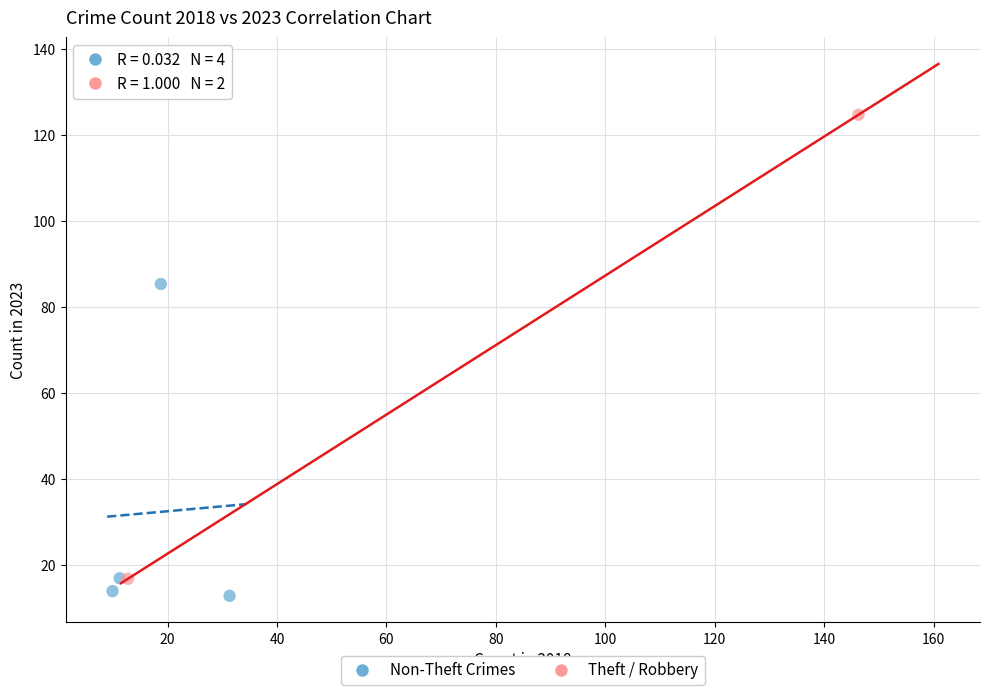

What are all the series names shown in the legend?

Non-Theft Crimes, Theft / Robbery